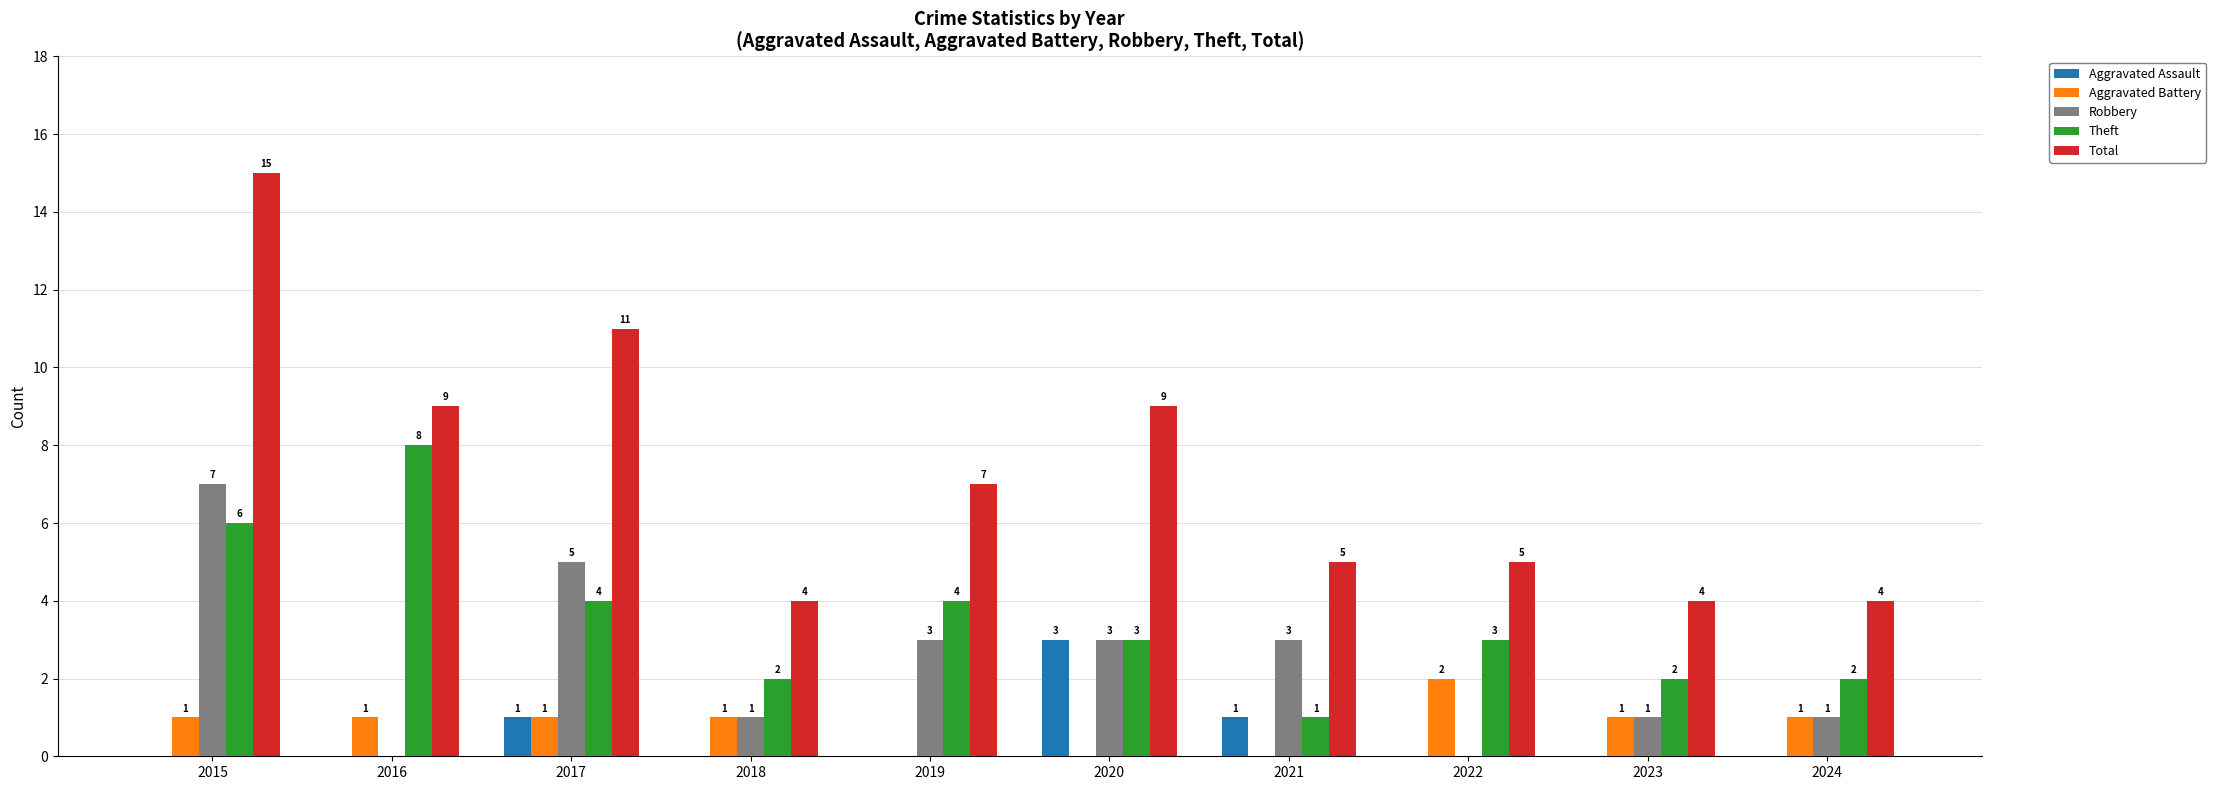

What are all the series names shown in the legend?

Aggravated Assault, Aggravated Battery, Robbery, Theft, Total